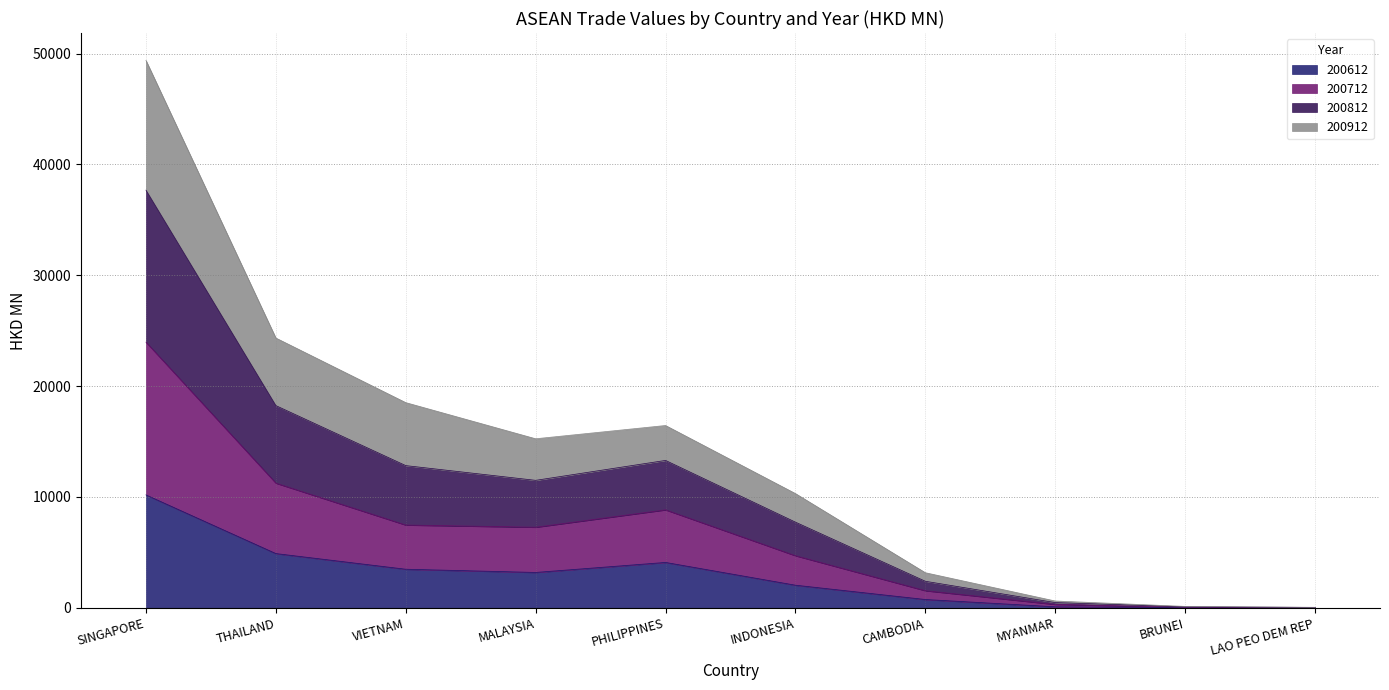

Which series has the largest total across all categories?

200812